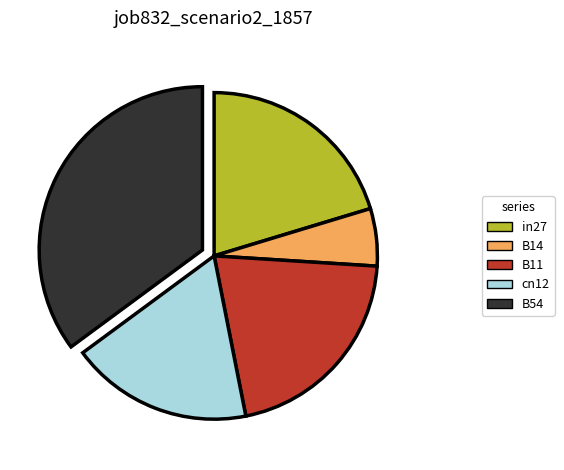

How many segments does this pie chart have?

5